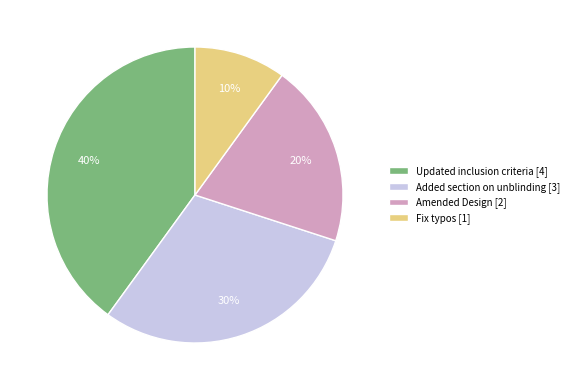

Combined, do Fix typos and Added section on unblinding account for over 50%?

No